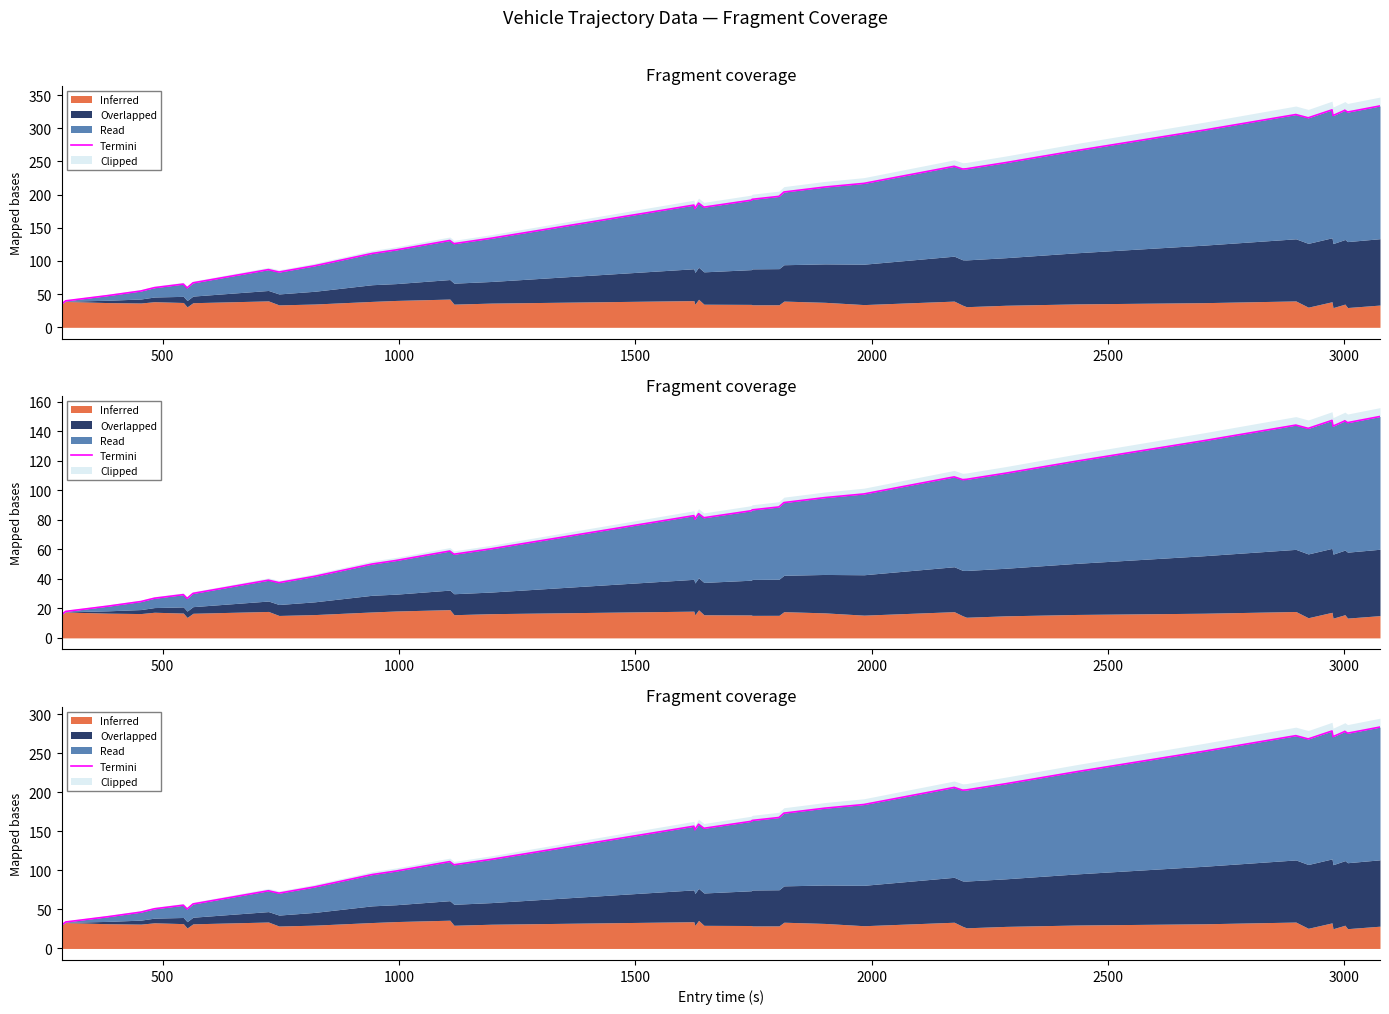

How many lines are shown in the chart?

1